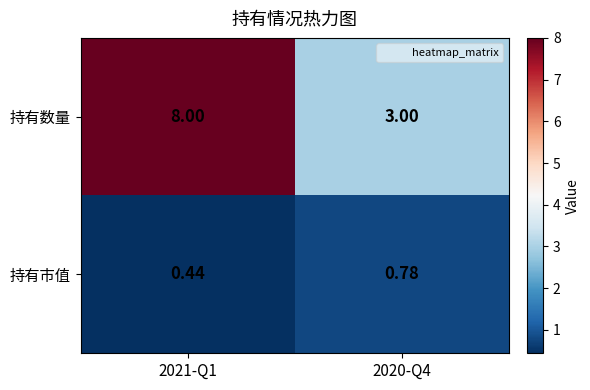

List the series in order of their overall mean, highest first.

持有数量, 持有市值